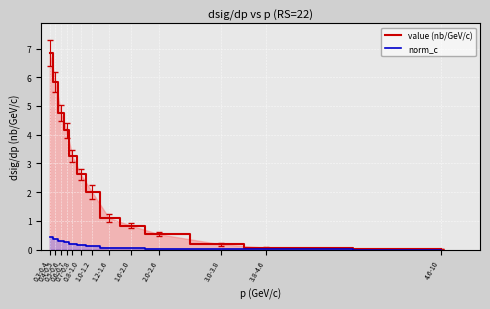

At 4.6-10, list the series in order from smallest to largest.

norm_c, value (nb/GeV/c)